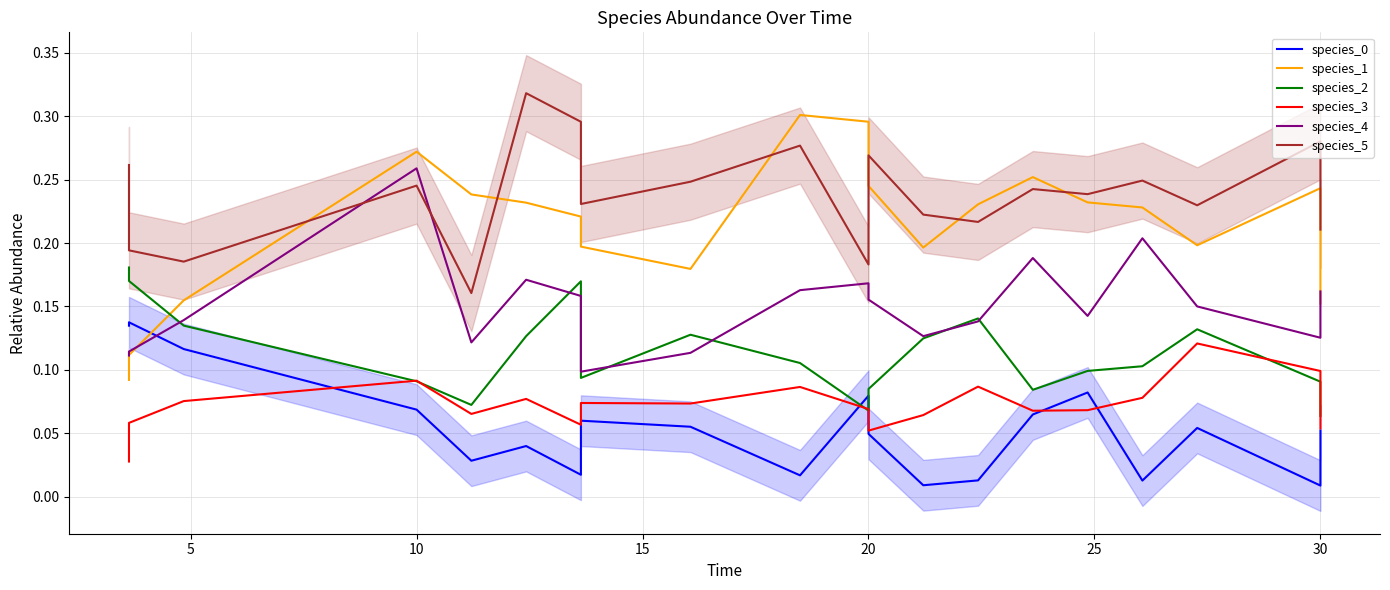

Which has a higher value, 25 or 5?

5